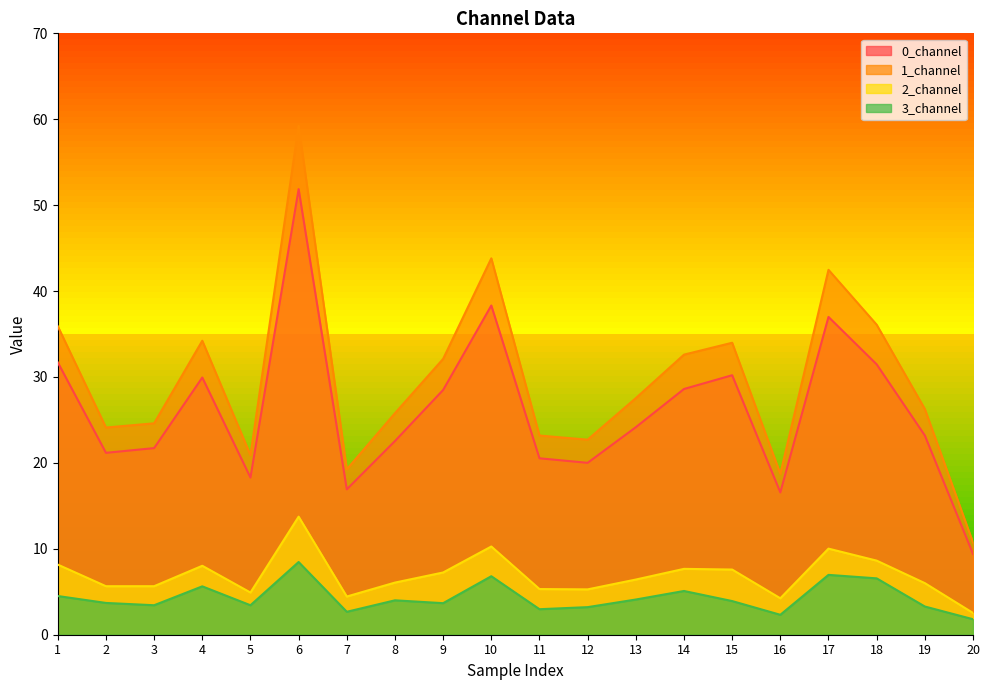

Is it true that 0_channel equals 24.2 at 13?

True